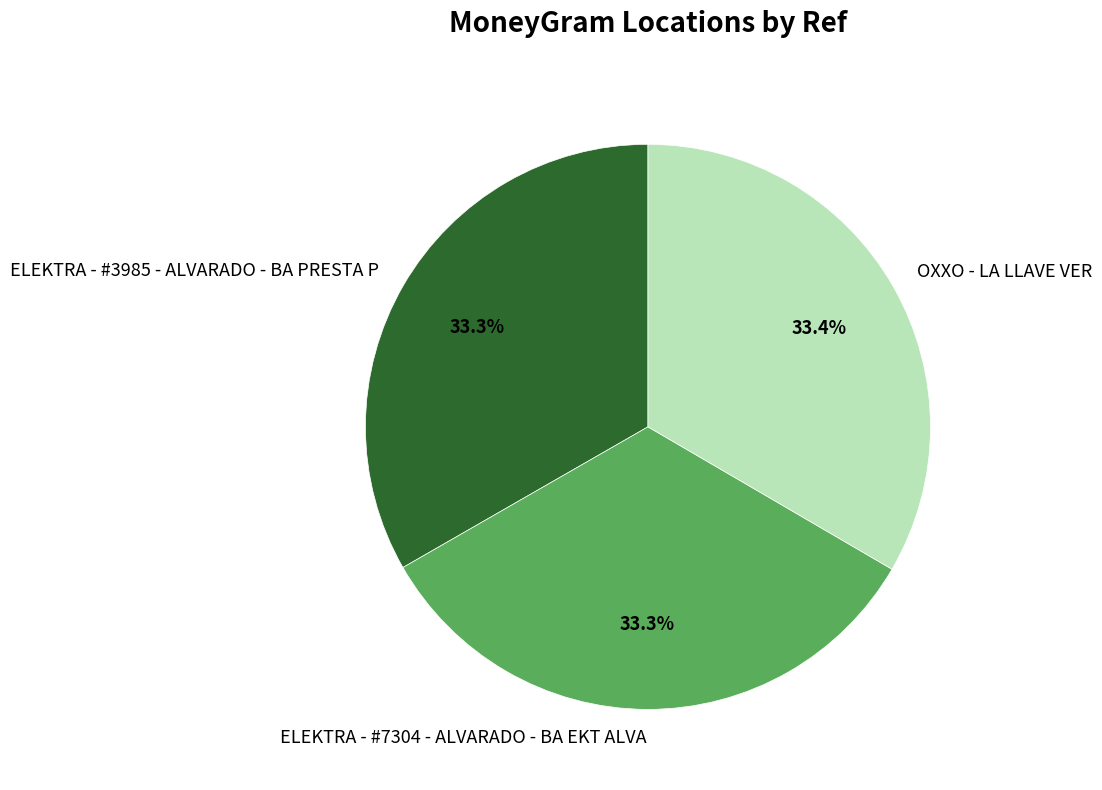

How much of the chart is everything except ELEKTRA - #3985 - ALVARADO - BA PRESTA P?

66.7%